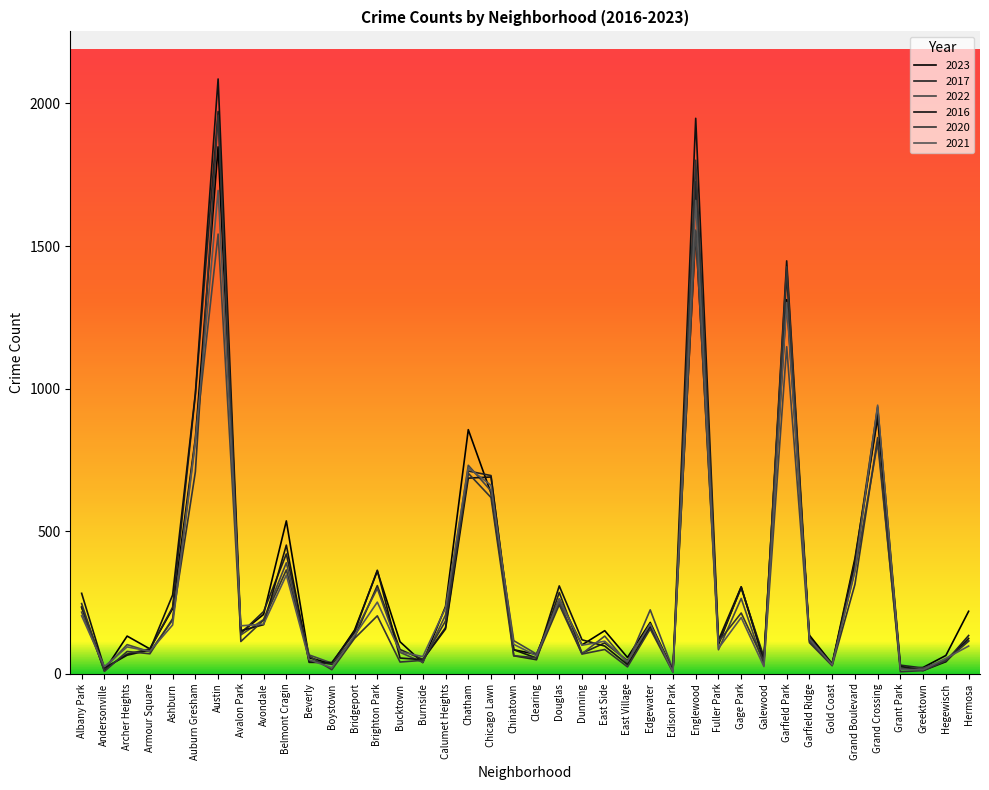

Which series has the largest range (max minus min)?

2016